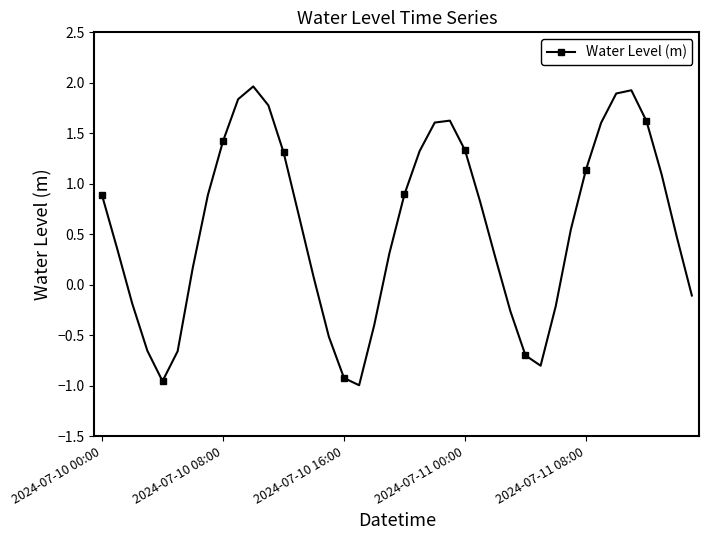

What is the maximum value shown in the chart?

2.0